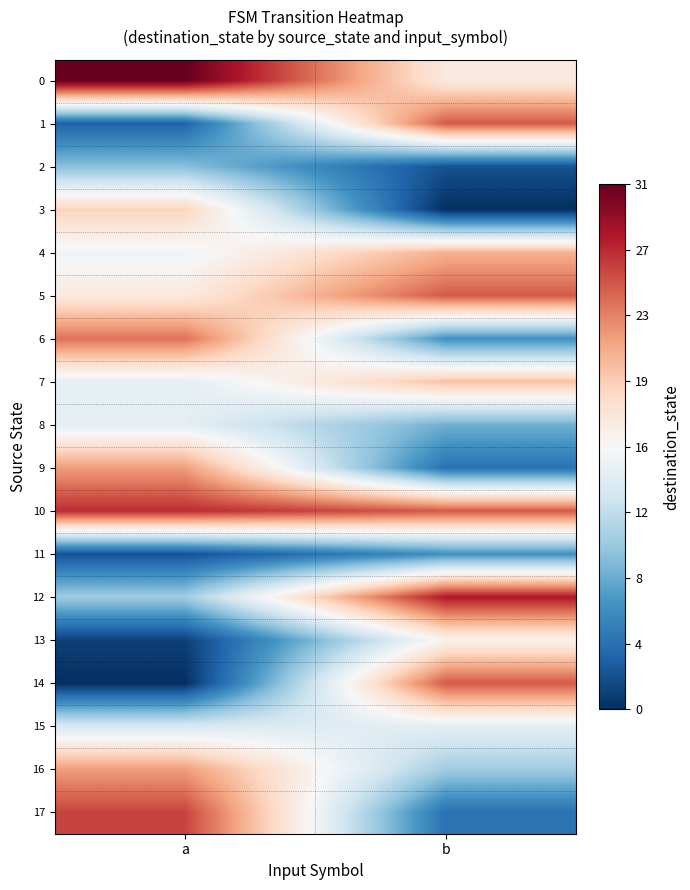

Which category has the highest value across all series?

a